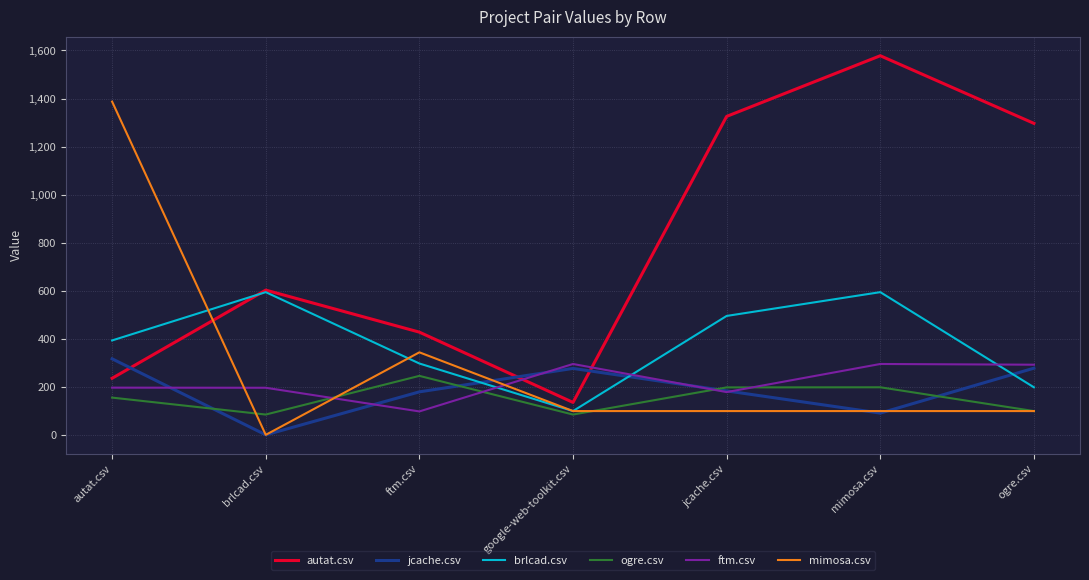

What is the total value across all series at brlcad.csv?

1477.0